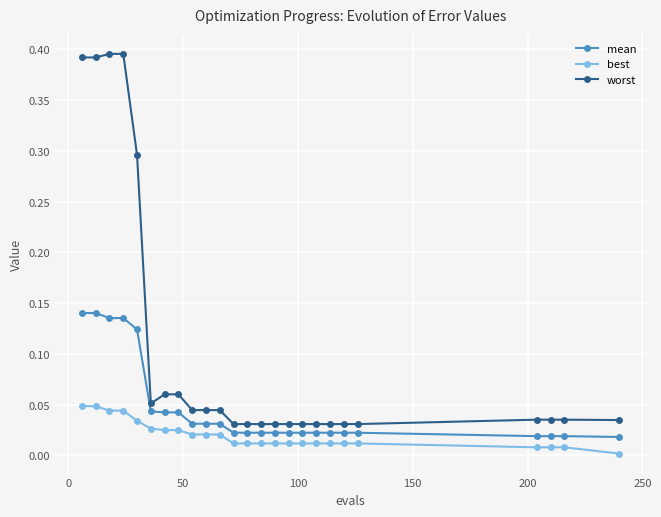

Rank the series by their average value, from lowest to highest.

best, mean, worst